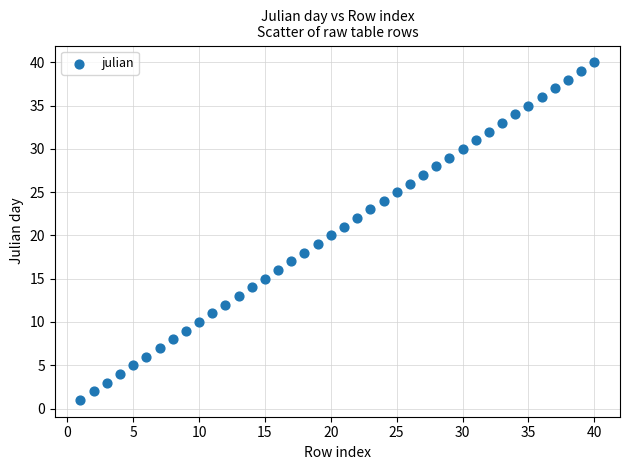

What is the range of Y values (max minus min)?

39